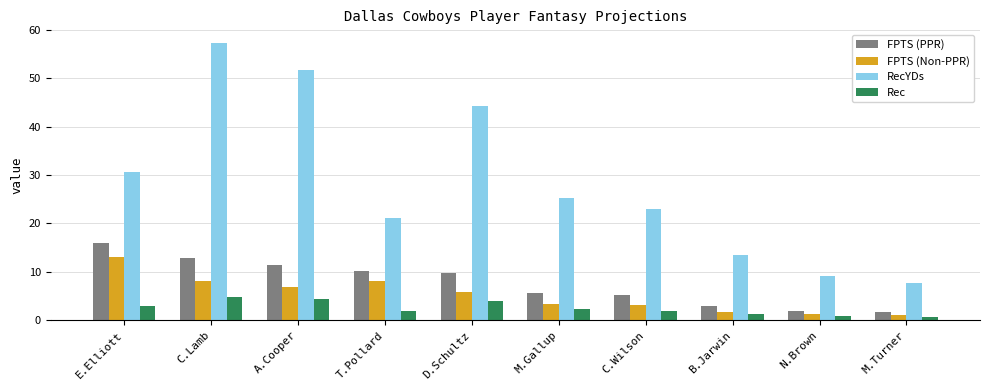

What is the value of the FPTS (PPR) bar at the 9th from the left?

2.0